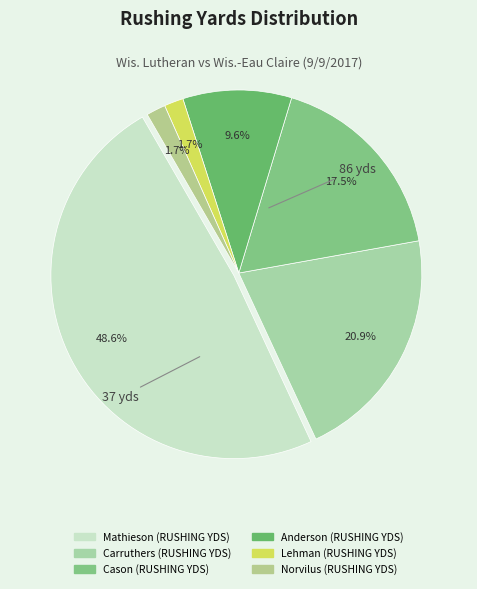

Count the number of slices in the pie.

6